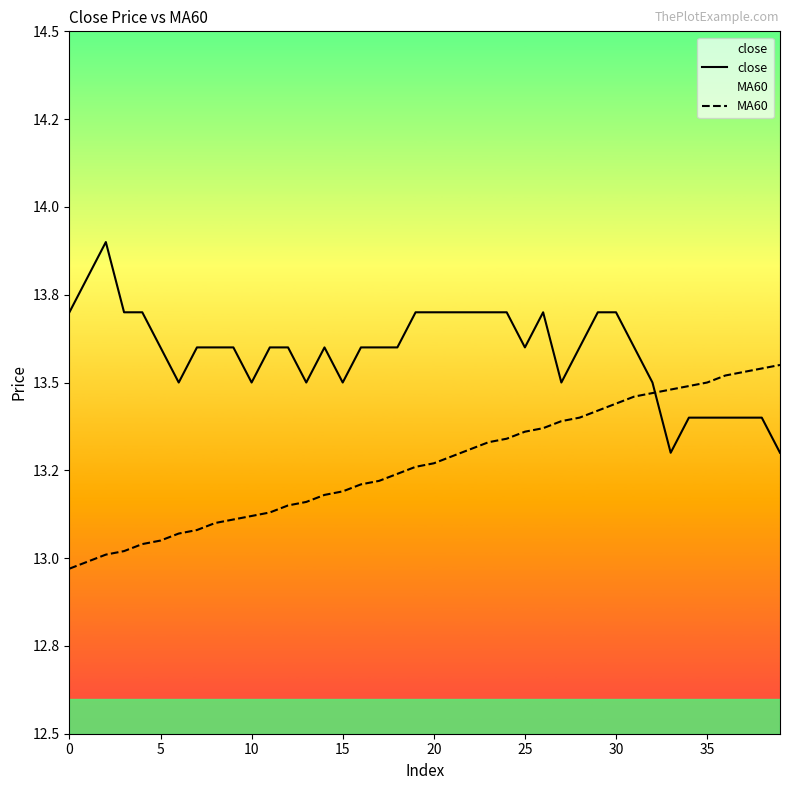

Where do MA60 and close first cross each other?

32 and 33